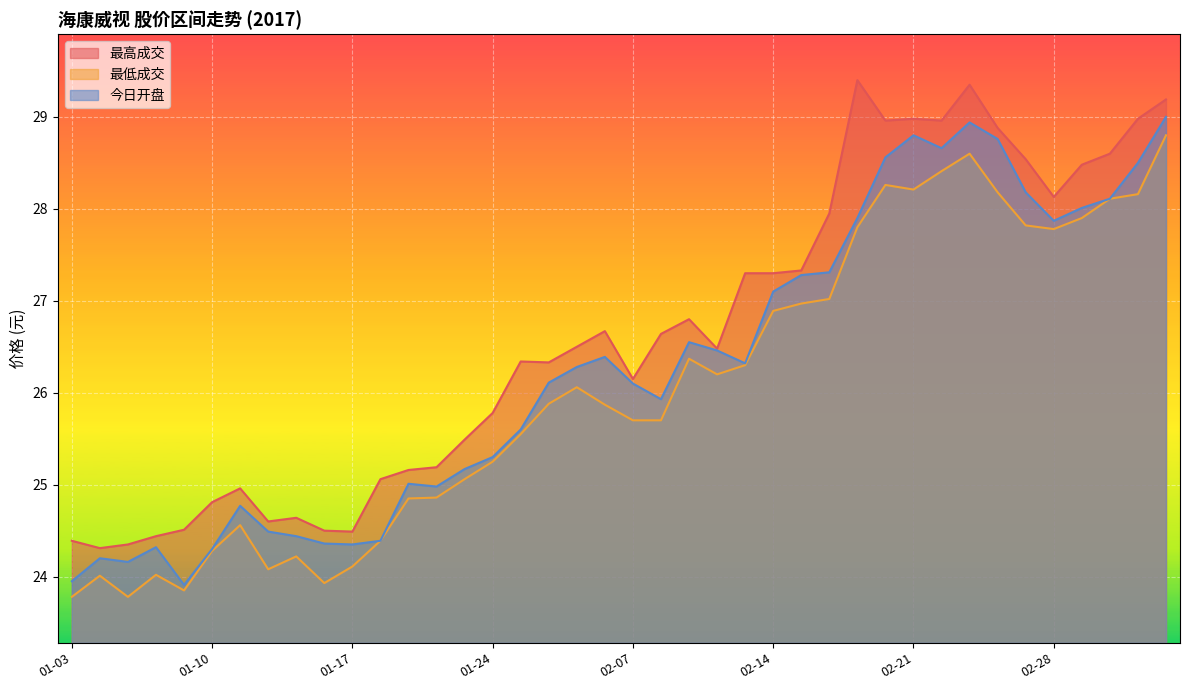

At which category does 最高成交 reach its first local peak?

01-11